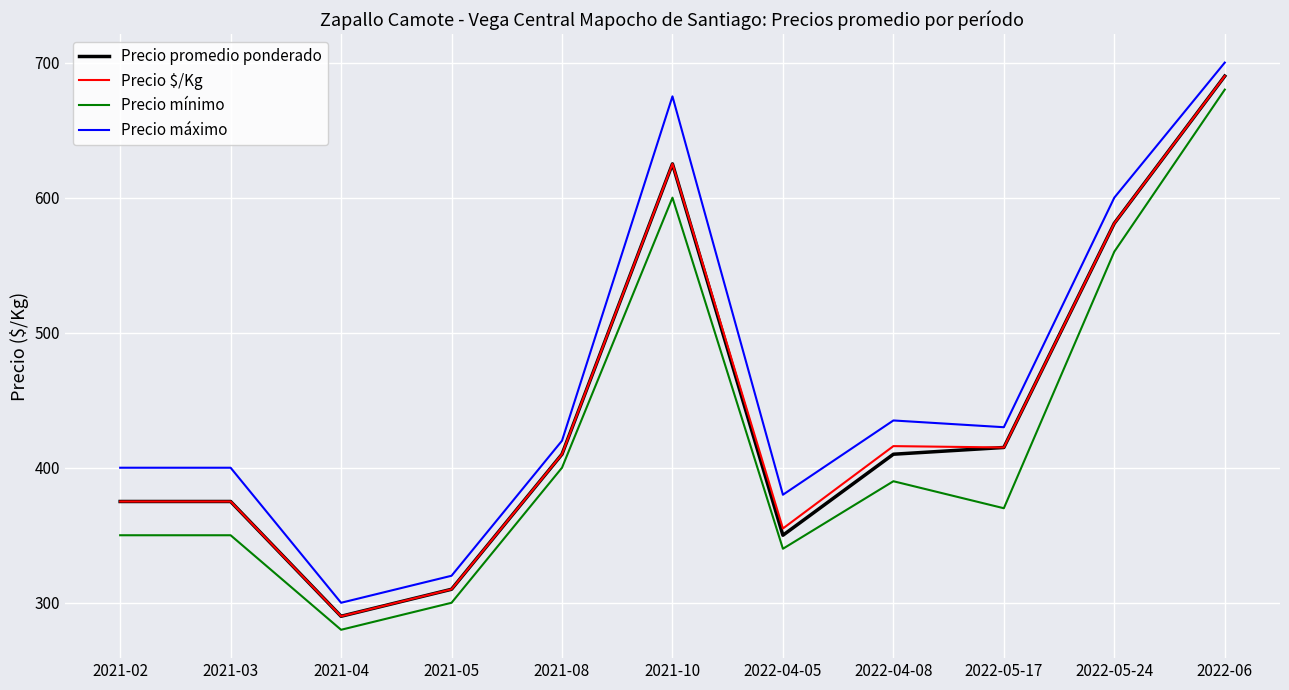

What is the total value across all series at 2022-04-05?

1425